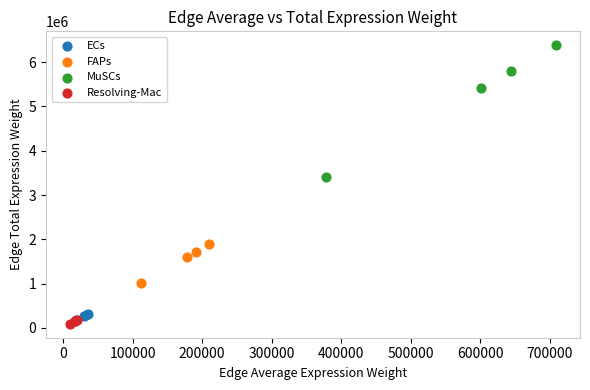

Which series reaches the maximum Y coordinate?

MuSCs